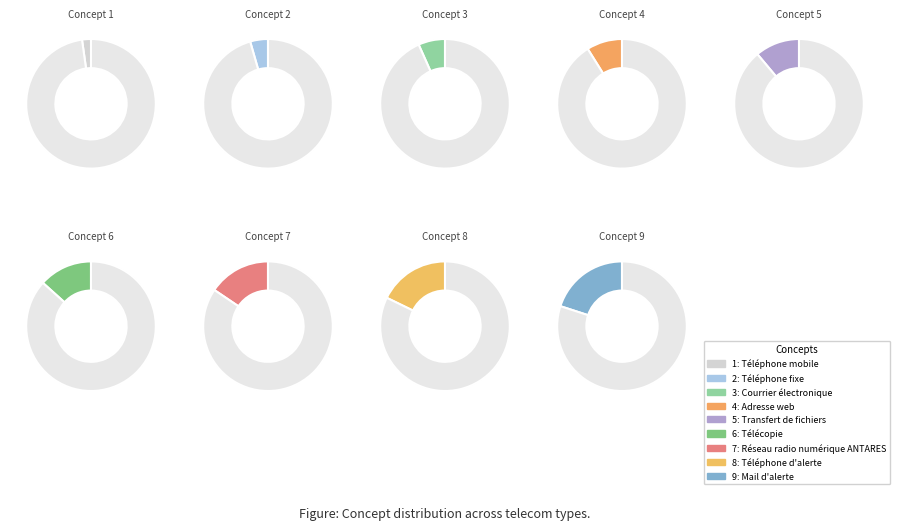

To the nearest percent, what portion does Réseau radio numérique ANTARES represent?

16%